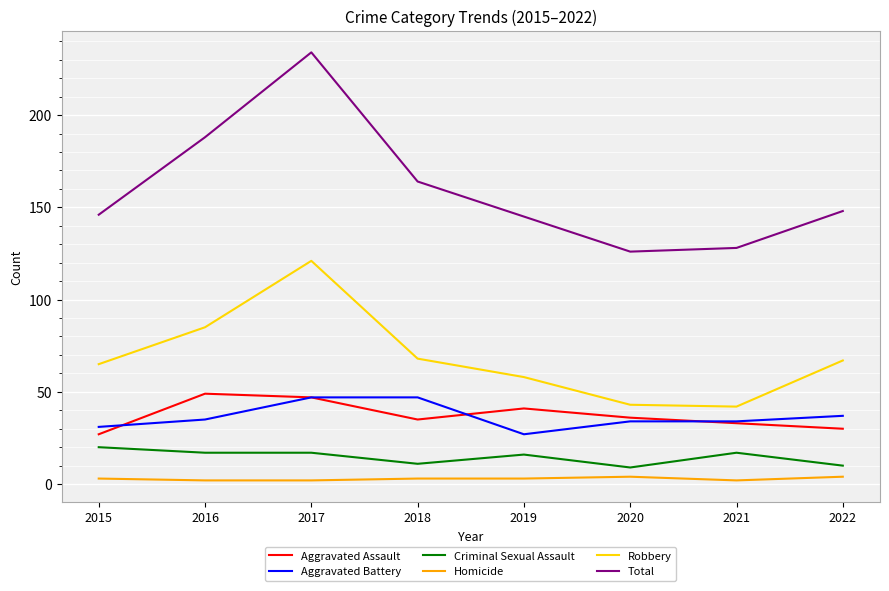

The Total series shows 234 at 2017. True or false?

True